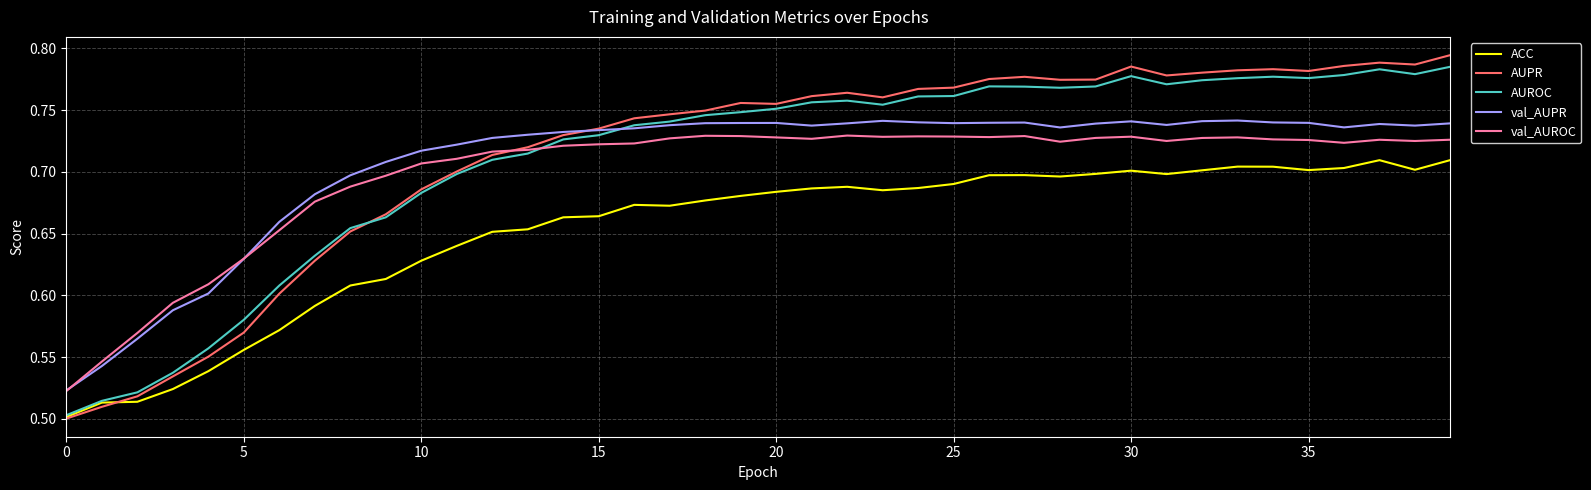

Is this an area chart (filled region under the line)?

No